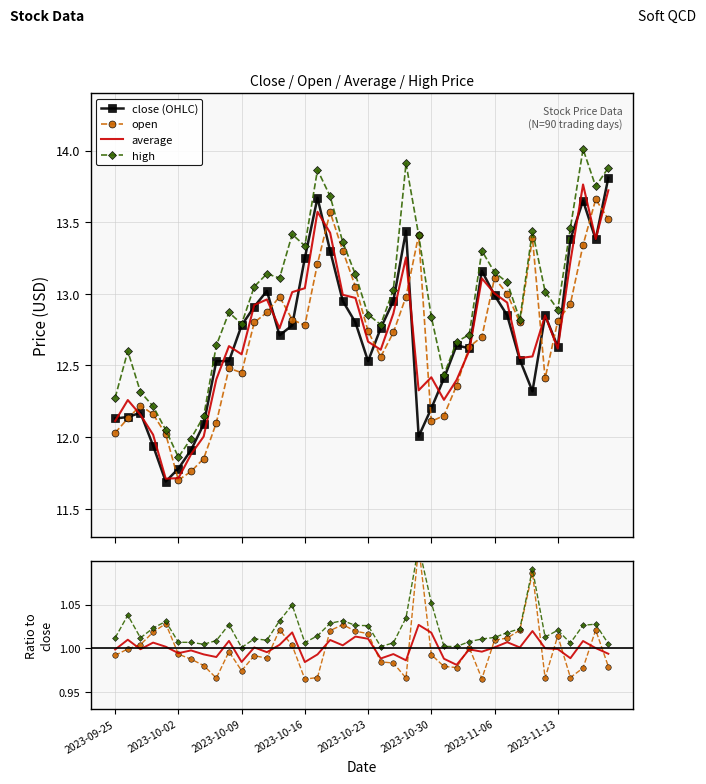

Where does the average series first go above 12?

2023-09-25